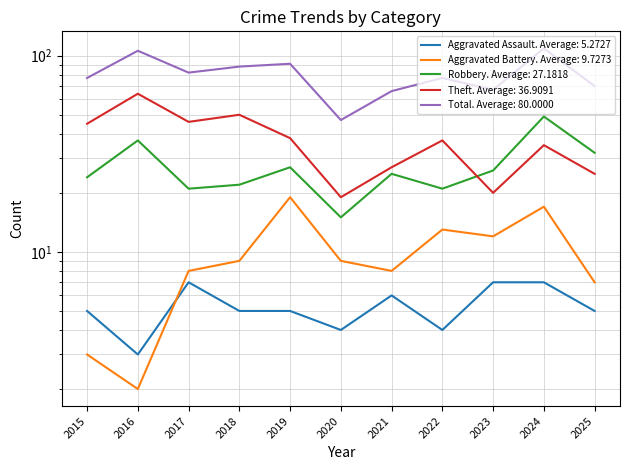

How many interior local valleys does the Aggravated Battery series have?

3